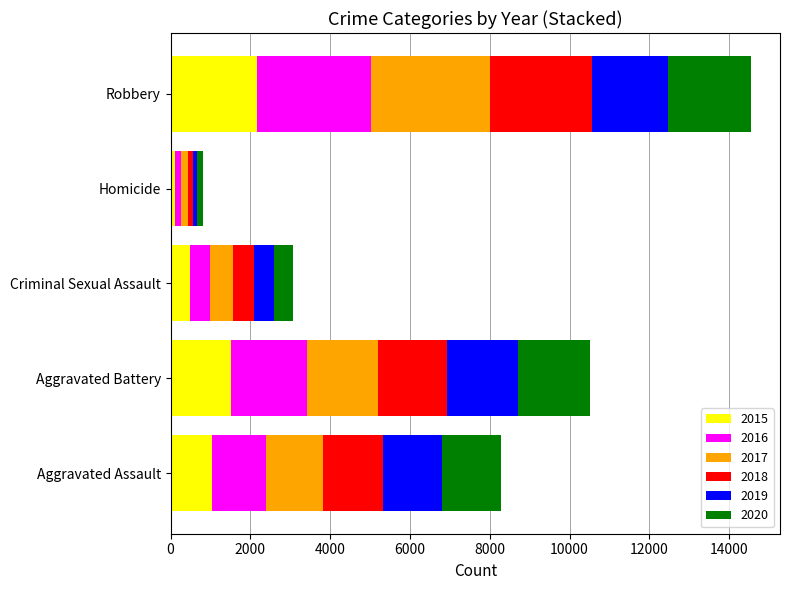

Which has a higher value, Robbery or Aggravated Assault?

Robbery